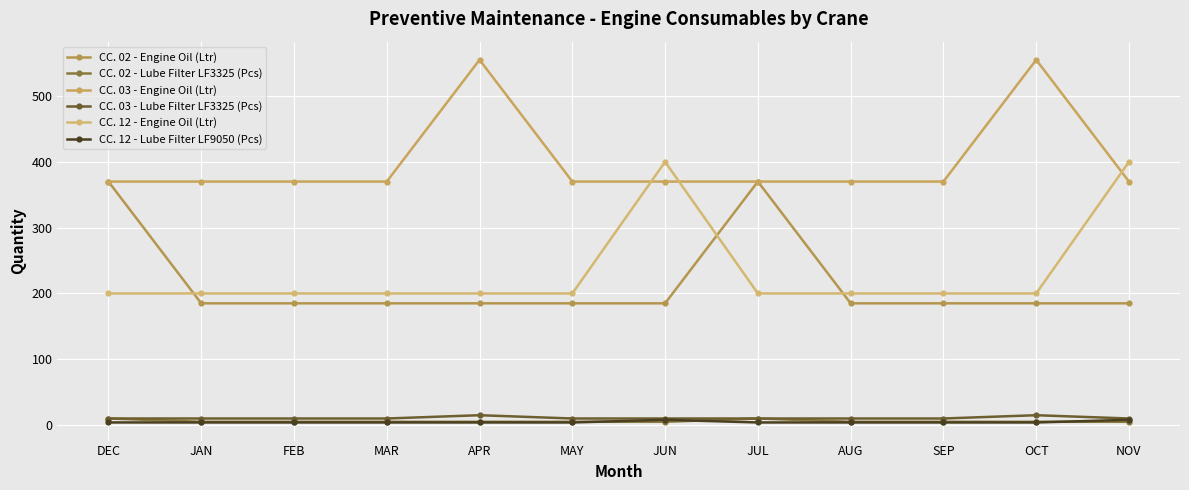

How many lines are shown in the chart?

6